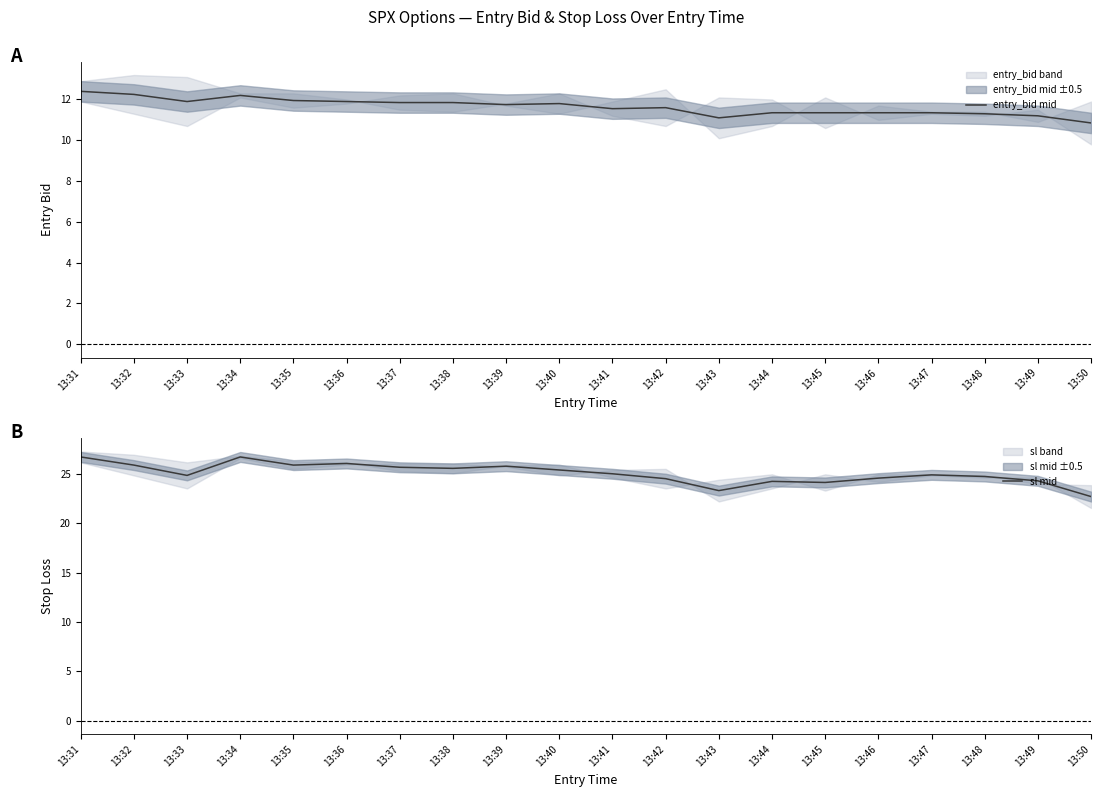

The value of entry_bid mid at 13:31 is 20.4. True or false?

False